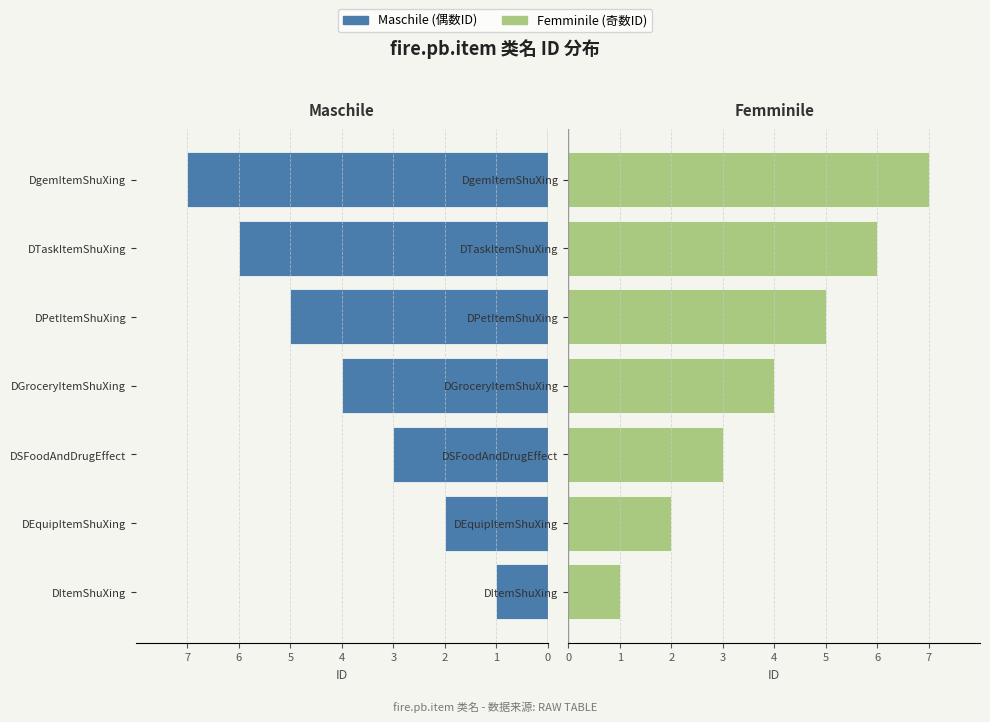

Rank the series at DTaskItemShuXing from lowest to highest value.

类名 (Maschile), 类名 (Femminile)